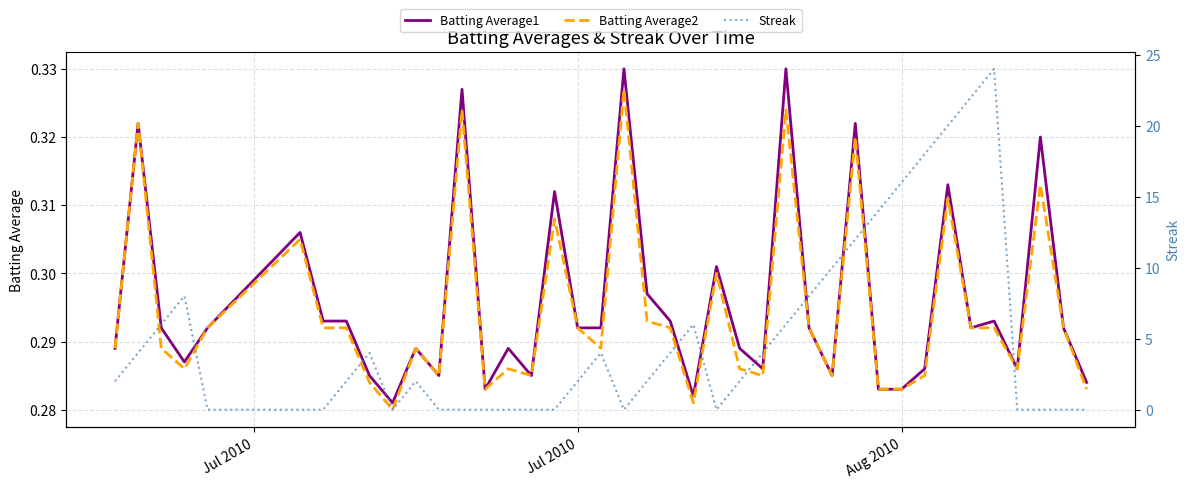

Does the chart have visible grid lines?

Yes